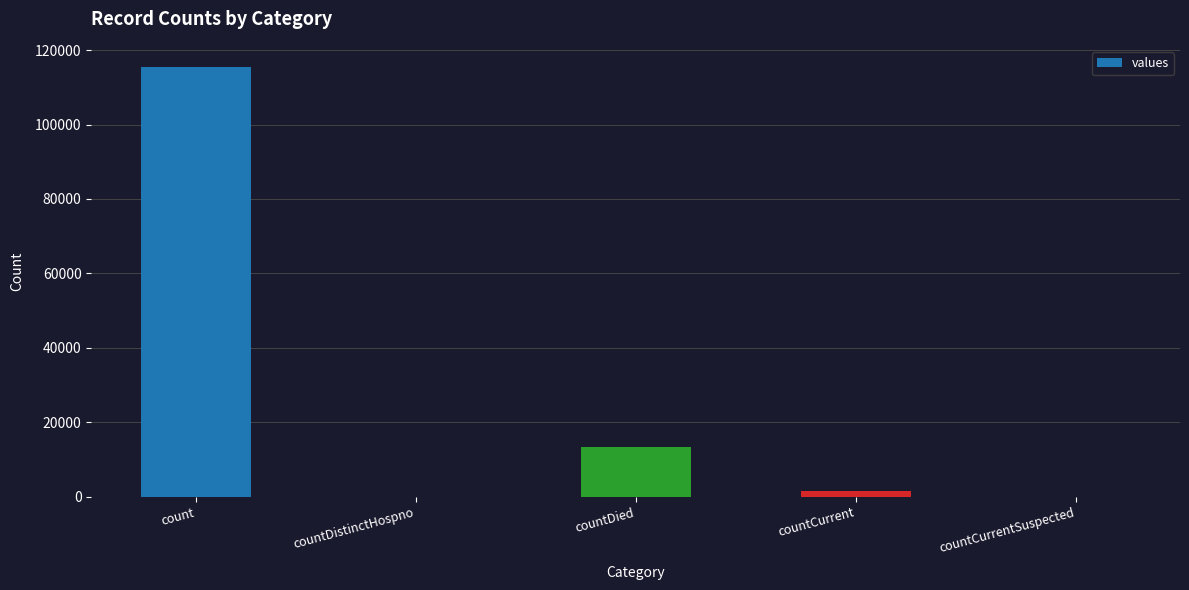

How many categories are shown in the chart?

5